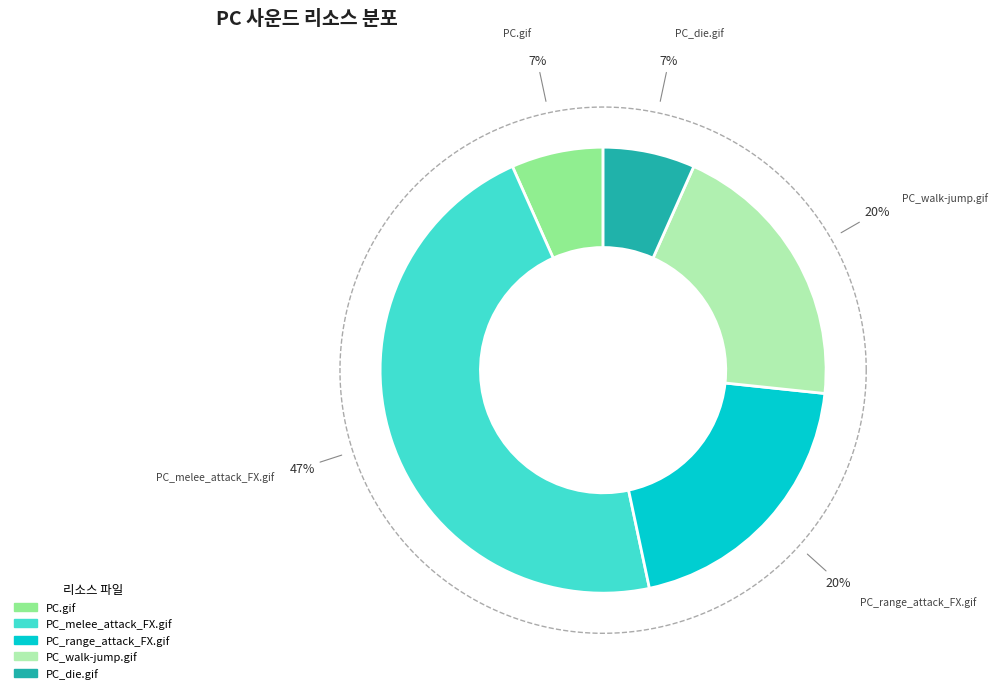

To the nearest percent, what percentage of the pie is PC_walk-jump.gif?

20%